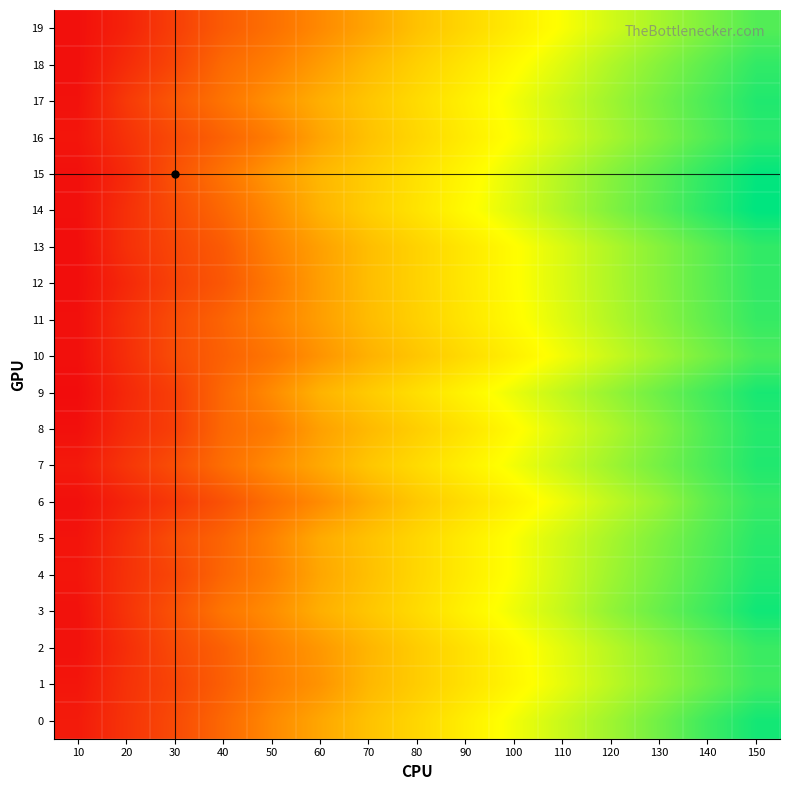

Reading left to right, transcribe all the data shown in this chart.

19: 10=13	20=23	30=38	40=53	50=64	60=77	70=90	80=104	90=114	100=124	110=134	120=144	130=154	140=164	150=174
18: 10=13	20=28	30=42	40=61	50=72	60=86	70=100	80=111	90=121	100=131	110=141	120=152	130=162	140=172	150=182
17: 10=14	20=35	30=51	40=66	50=81	60=95	70=106	80=116	90=126	100=136	110=146	120=156	130=166	140=176	150=186
16: 10=16	20=31	30=44	40=57	50=71	60=90	70=104	80=114	90=124	100=134	110=144	120=154	130=164	140=174	150=184
15: 10=13	20=27	30=48	40=66	50=84	60=99	70=109	80=119	90=129	100=140	110=151	120=162	130=172	140=183	150=193
14: 10=13	20=30	30=45	40=60	50=78	60=97	70=110	80=120	90=131	100=141	110=152	120=163	130=173	140=184	150=194
13: 10=12	20=30	30=42	40=53	50=73	60=88	70=102	80=112	90=122	100=132	110=142	120=152	130=162	140=172	150=182
12: 10=12	20=26	30=40	40=51	50=69	60=87	70=102	80=112	90=122	100=132	110=142	120=152	130=162	140=172	150=182
11: 10=13	20=30	30=45	40=58	50=73	60=87	70=101	80=111	90=121	100=131	110=141	120=151	130=161	140=171	150=181
10: 10=13	20=29	30=45	40=56	50=67	60=82	70=96	80=106	90=116	100=126	110=136	120=146	130=156	140=166	150=176
9: 10=11	20=26	30=38	40=60	50=78	60=97	70=108	80=118	90=128	100=138	110=148	120=158	130=168	140=178	150=188
8: 10=13	20=28	30=38	40=60	50=70	60=88	70=100	80=110	90=120	100=131	110=142	120=152	130=163	140=175	150=185
7: 10=18	20=33	30=46	40=63	50=78	60=92	70=106	80=116	90=126	100=136	110=146	120=156	130=166	140=176	150=186
6: 10=13	20=24	30=35	40=48	50=64	60=78	70=94	80=107	90=117	100=127	110=137	120=148	130=158	140=171	150=181
5: 10=15	20=30	30=46	40=58	50=74	60=93	70=104	80=114	90=124	100=134	110=144	120=154	130=164	140=174	150=184
4: 10=16	20=31	30=42	40=59	50=73	60=91	70=103	80=114	90=124	100=134	110=145	120=156	130=166	140=176	150=186
3: 10=14	20=32	30=48	40=67	50=79	60=95	70=106	80=116	90=127	100=137	110=147	120=159	130=169	140=179	150=190
2: 10=14	20=29	30=44	40=56	50=72	60=84	70=98	80=109	90=119	100=130	110=140	120=150	130=160	140=170	150=180
1: 10=16	20=31	30=41	40=55	50=71	60=82	70=99	80=109	90=119	100=129	110=139	120=149	130=159	140=169	150=179
0: 10=19	20=32	30=44	40=60	50=77	60=91	70=104	80=114	90=125	100=136	110=146	120=156	130=167	140=179	150=189